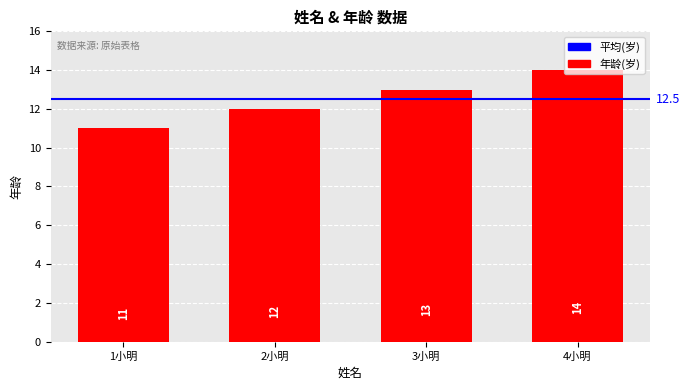

List the labels in order of value, smallest first.

1小明, 2小明, 3小明, 4小明